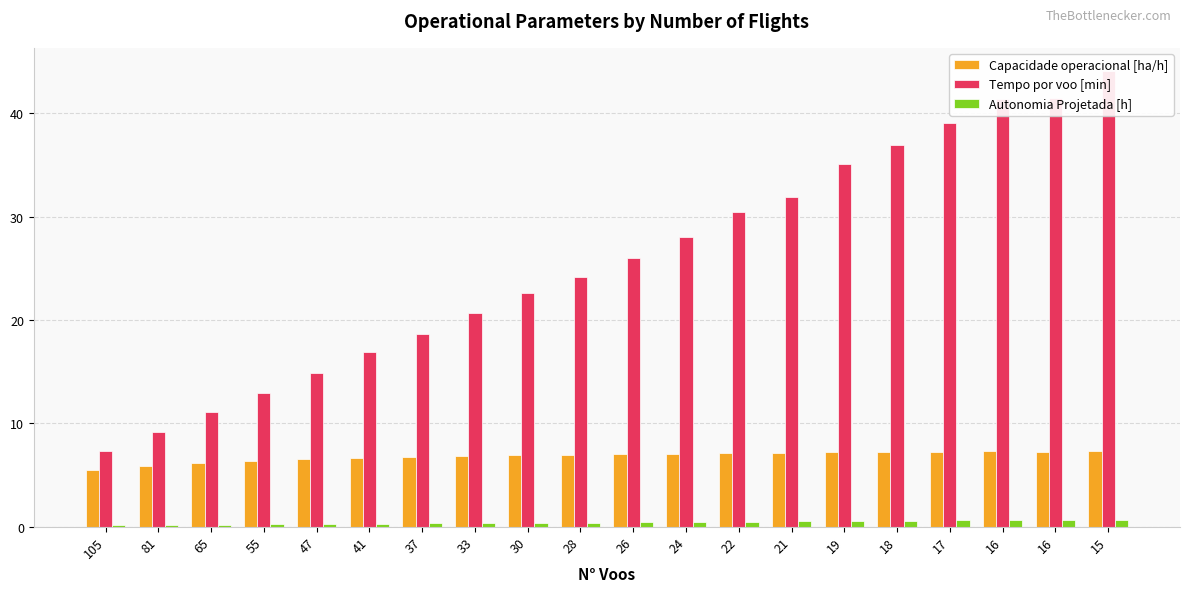

Reading right to left, list all the values displayed in this chart.

Capacidade operacional [ha/h]: 7.3	7.3	7.3	7.3	7.2	7.2	7.1	7.1	7.1	7.0	7.0	6.9	6.9	6.8	6.7	6.6	6.4	6.2	5.9	5.5
Tempo por voo [min]: 44.1	41.5	41.4	39.0	37.0	35.1	31.9	30.5	28.0	26.0	24.2	22.6	20.7	18.6	16.9	14.9	12.9	11.1	9.2	7.4
Autonomia Projetada [h]: 0.7	0.7	0.6	0.6	0.6	0.5	0.5	0.5	0.5	0.4	0.4	0.4	0.3	0.3	0.3	0.2	0.2	0.2	0.2	0.1